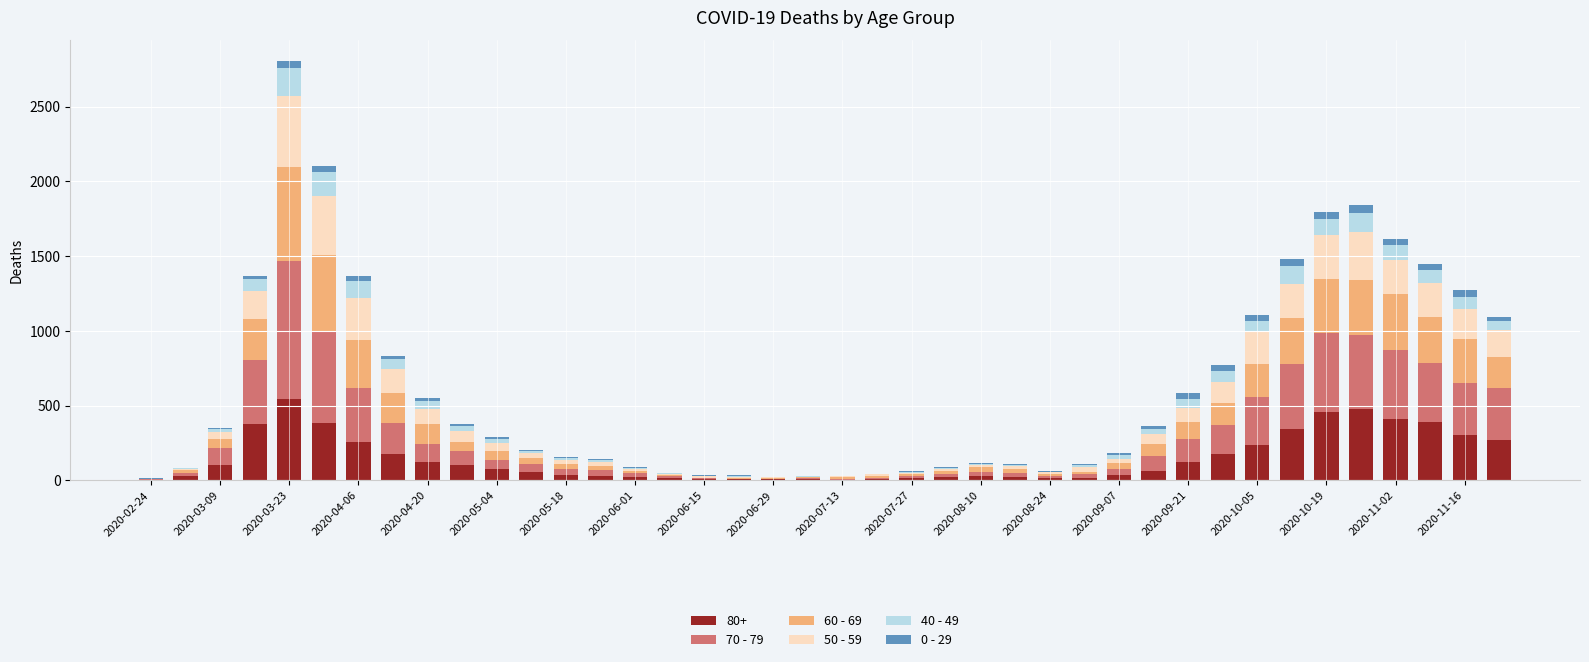

At which category is the sum across all series the highest?

2020-03-23